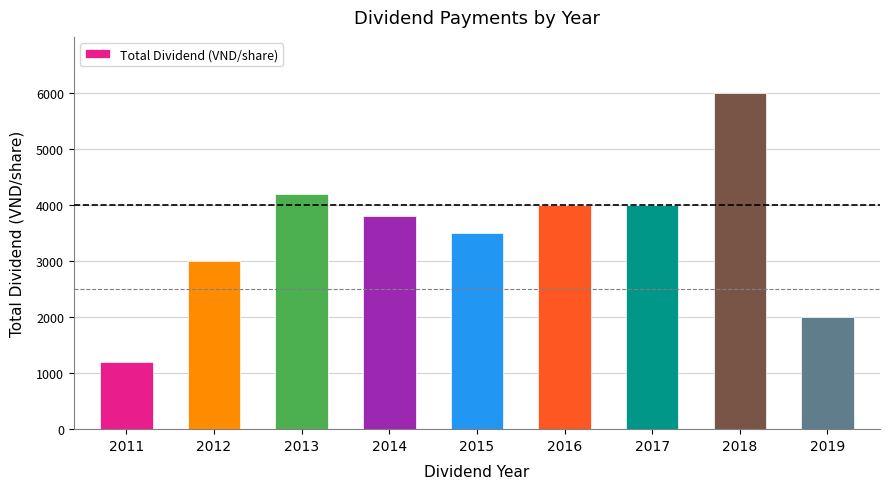

What is the difference between the values at 2019 and 2015?

1500